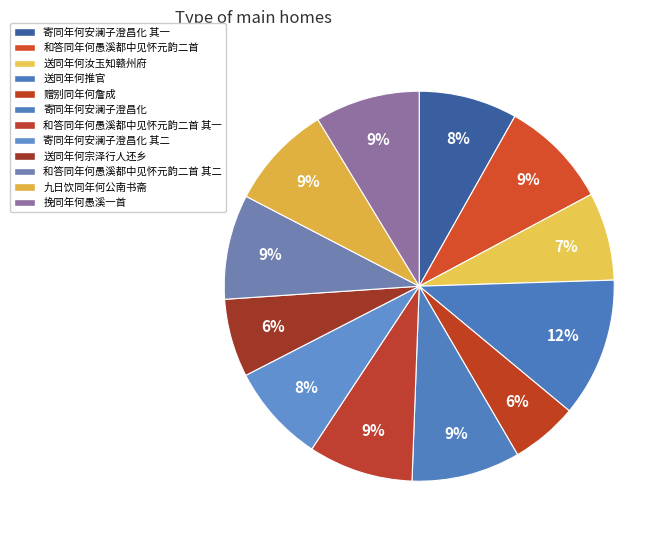

To the nearest percent, what is the difference between the 寄同年何安澜子澄昌化 and 送同年何宗泽行人还乡 slice percentages?

3%